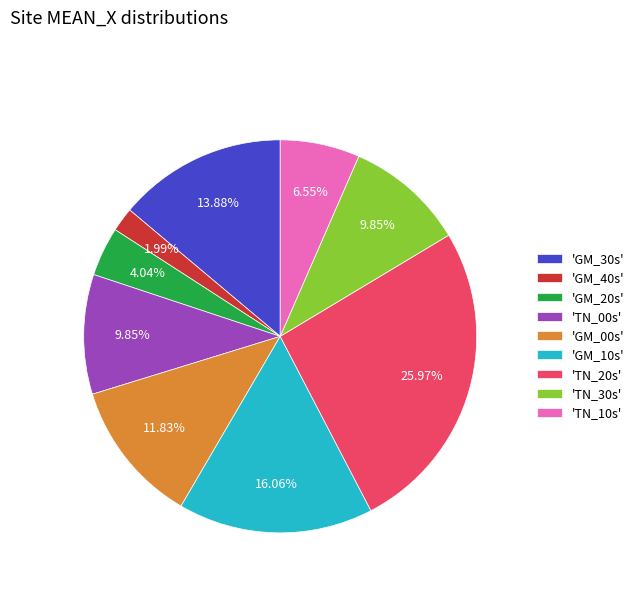

What is the ratio of the value at 'GM_00s' to the value at 'TN_00s'?

1.2